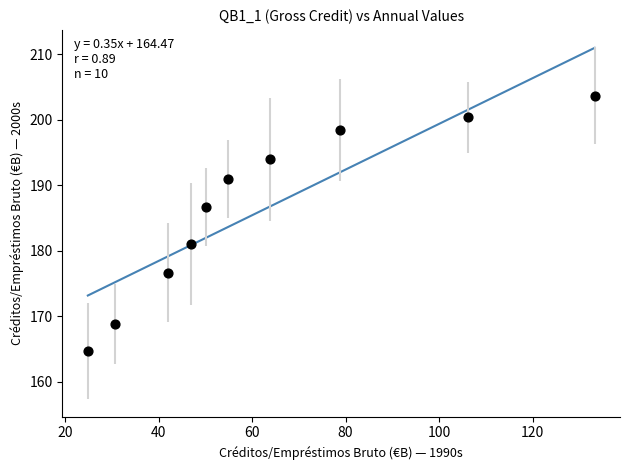

What is the average Y value?

186.5